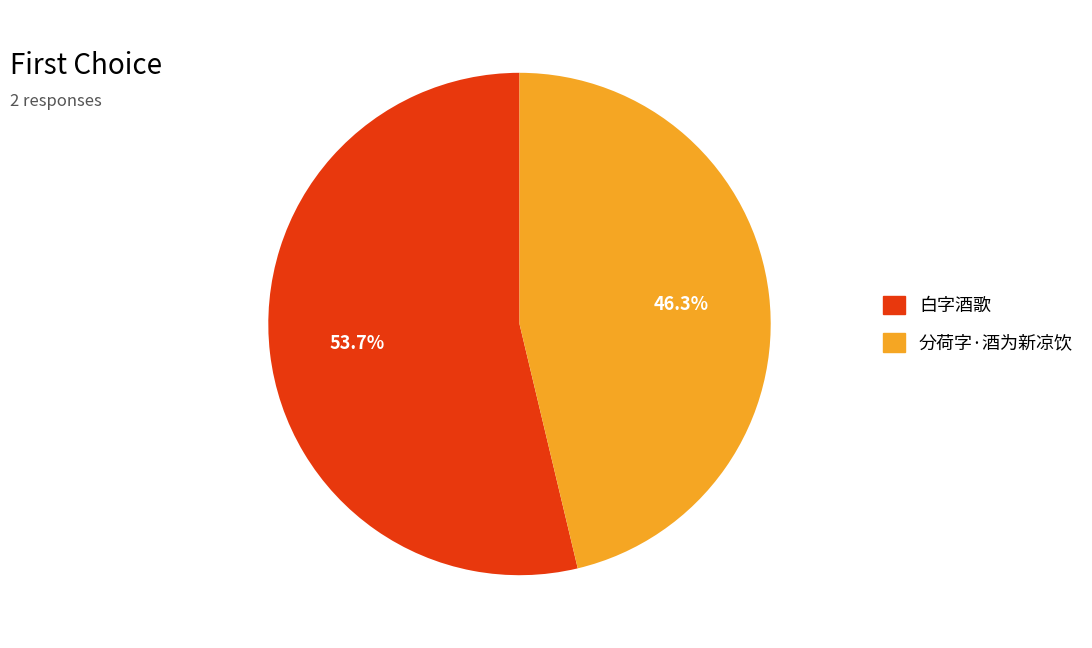

Rank the categories by value from lowest to highest.

分荷字·酒为新凉饮, 白字酒歌